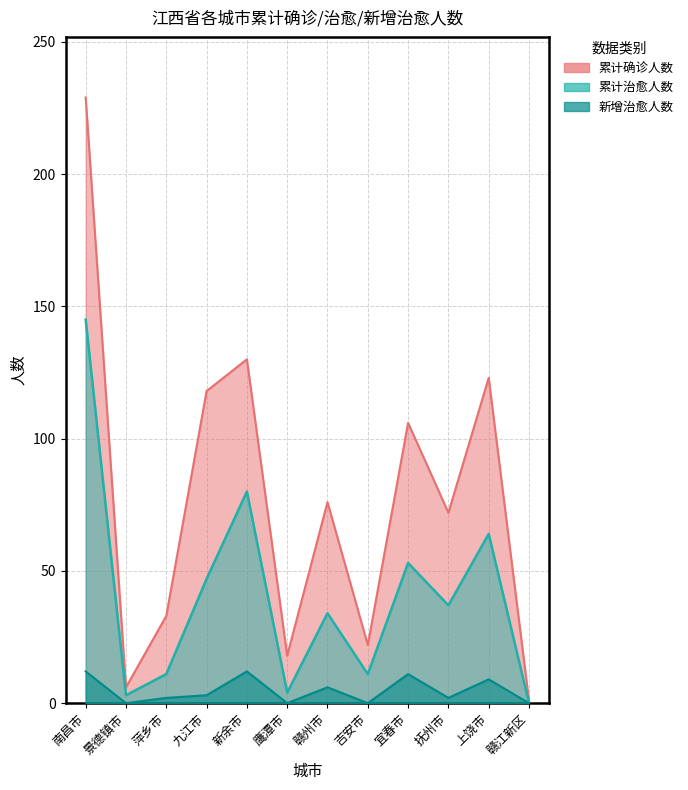

In 累计治愈人数, how many points are higher than both neighbors (excluding endpoints)?

4